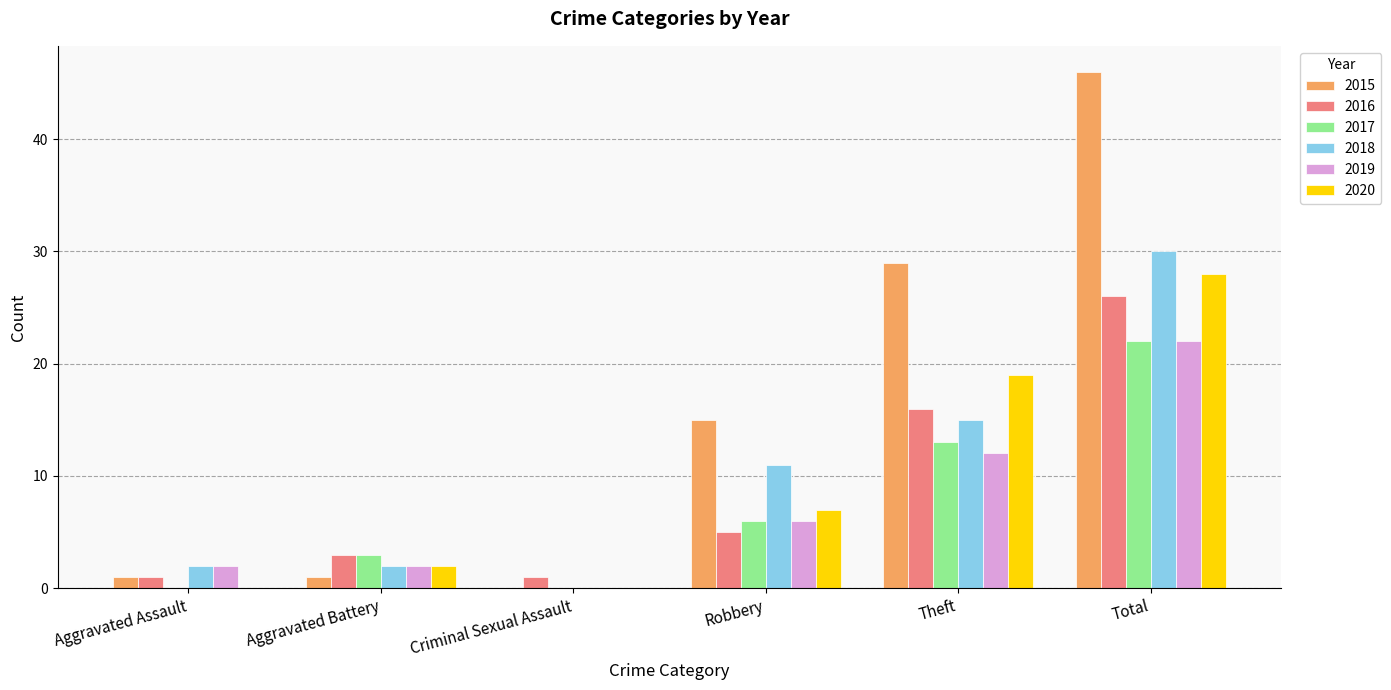

Is it true that 2020 equals 28 at Total?

True